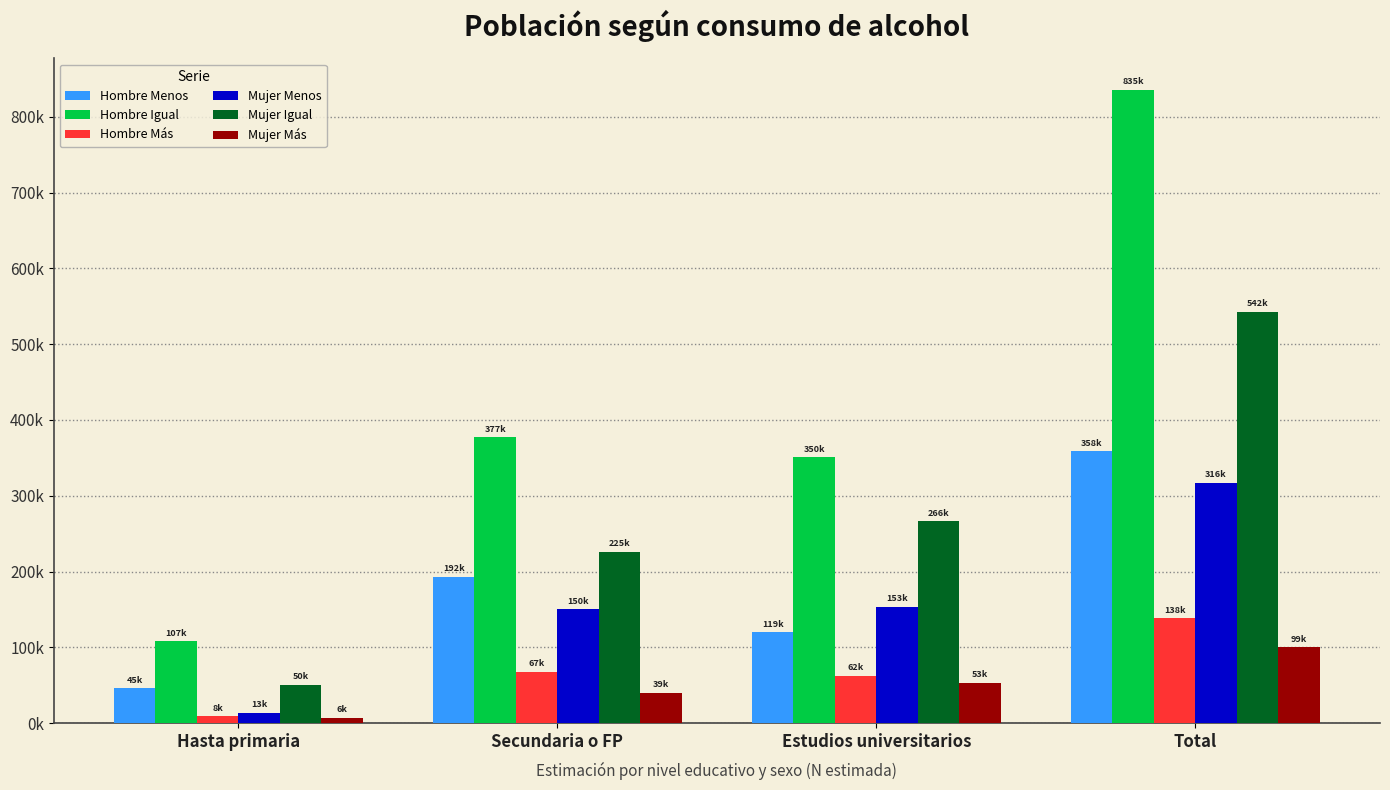

What are all the series names shown in the legend?

Hombre Menos, Hombre Igual, Hombre Más, Mujer Menos, Mujer Igual, Mujer Más